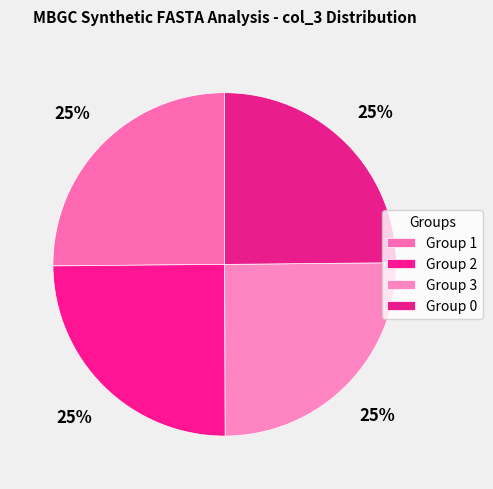

How many segments does this pie chart have?

4